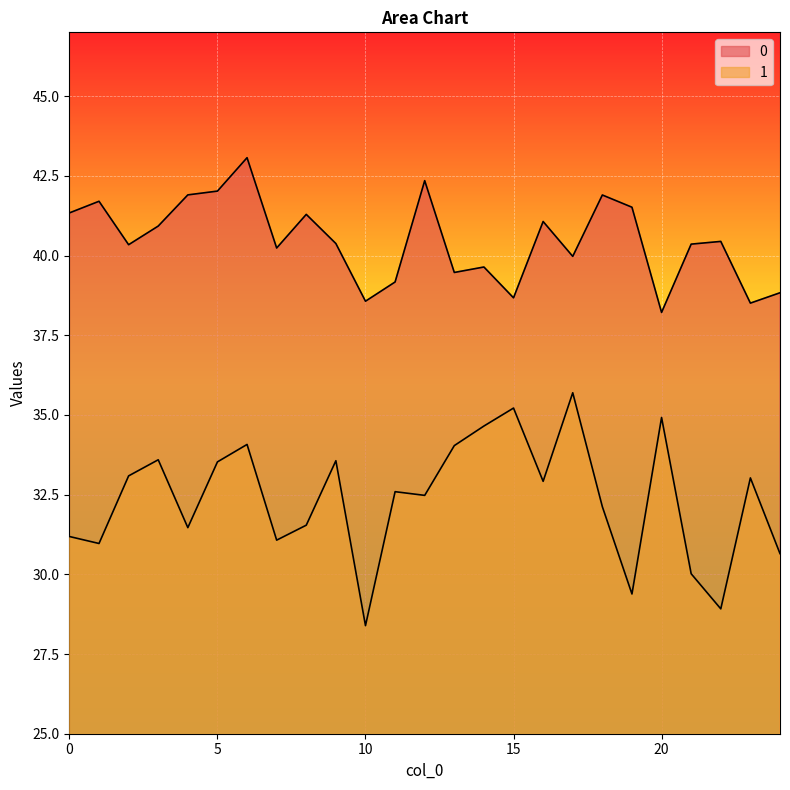

True or false: 1 and 0 intersect in this chart.

False